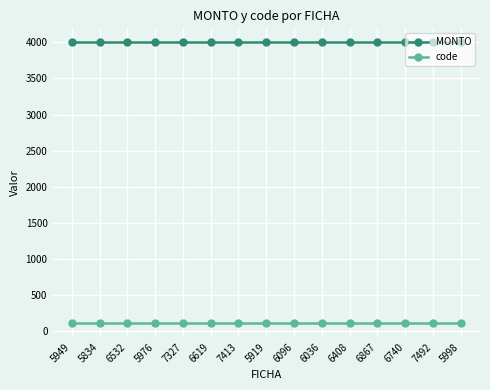

What is the label of the 5th point from the left?

7327